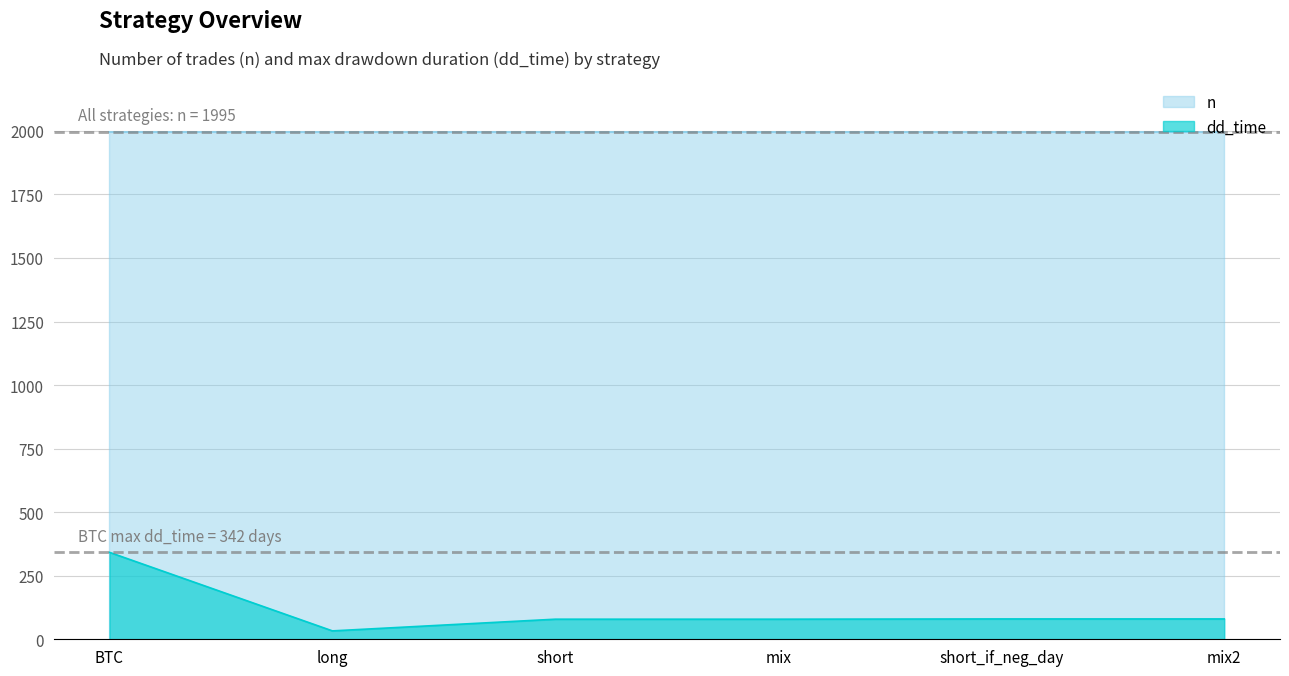

At which label is the value closest to 187?

short_if_neg_day